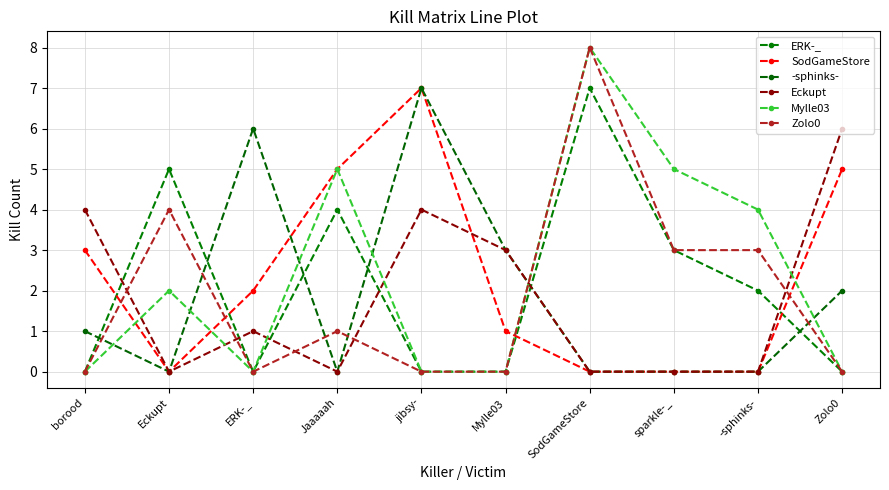

Reading left to right, extract all data points from this chart.

ERK-_: borood=0	Eckupt=5	ERK-_=0	Jaaaaah=4	jibsy-=0	Mylle03=0	SodGameStore=7	sparkle-_=3	-sphinks-=2	Zolo0=0
SodGameStore: borood=3	Eckupt=0	ERK-_=2	Jaaaaah=5	jibsy-=7	Mylle03=1	SodGameStore=0	sparkle-_=0	-sphinks-=0	Zolo0=5
-sphinks-: borood=1	Eckupt=0	ERK-_=6	Jaaaaah=0	jibsy-=7	Mylle03=3	SodGameStore=0	sparkle-_=0	-sphinks-=0	Zolo0=2
Eckupt: borood=4	Eckupt=0	ERK-_=1	Jaaaaah=0	jibsy-=4	Mylle03=3	SodGameStore=0	sparkle-_=0	-sphinks-=0	Zolo0=6
Mylle03: borood=0	Eckupt=2	ERK-_=0	Jaaaaah=5	jibsy-=0	Mylle03=0	SodGameStore=8	sparkle-_=5	-sphinks-=4	Zolo0=0
Zolo0: borood=0	Eckupt=4	ERK-_=0	Jaaaaah=1	jibsy-=0	Mylle03=0	SodGameStore=8	sparkle-_=3	-sphinks-=3	Zolo0=0